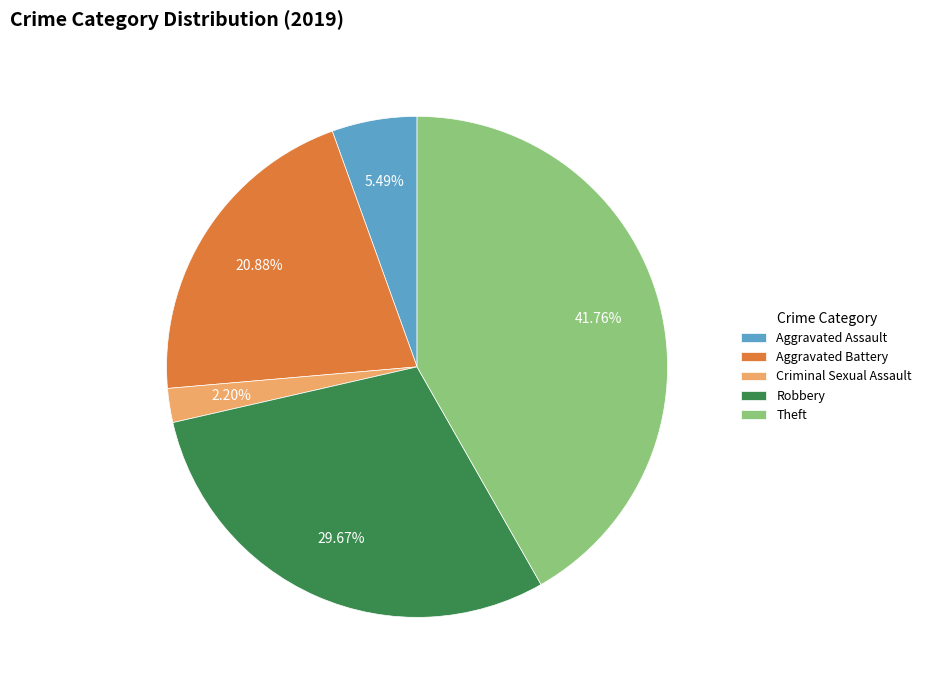

Is there a majority slice in this chart?

No